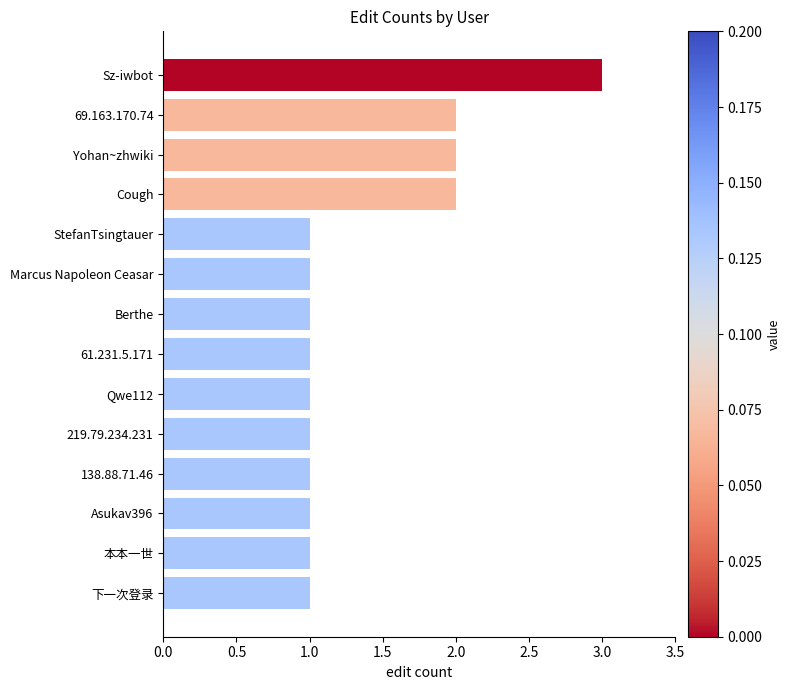

Reading bottom to top, what are all the values shown in this chart?

1	1	1	1	1	1	1	1	1	1	2	2	2	3